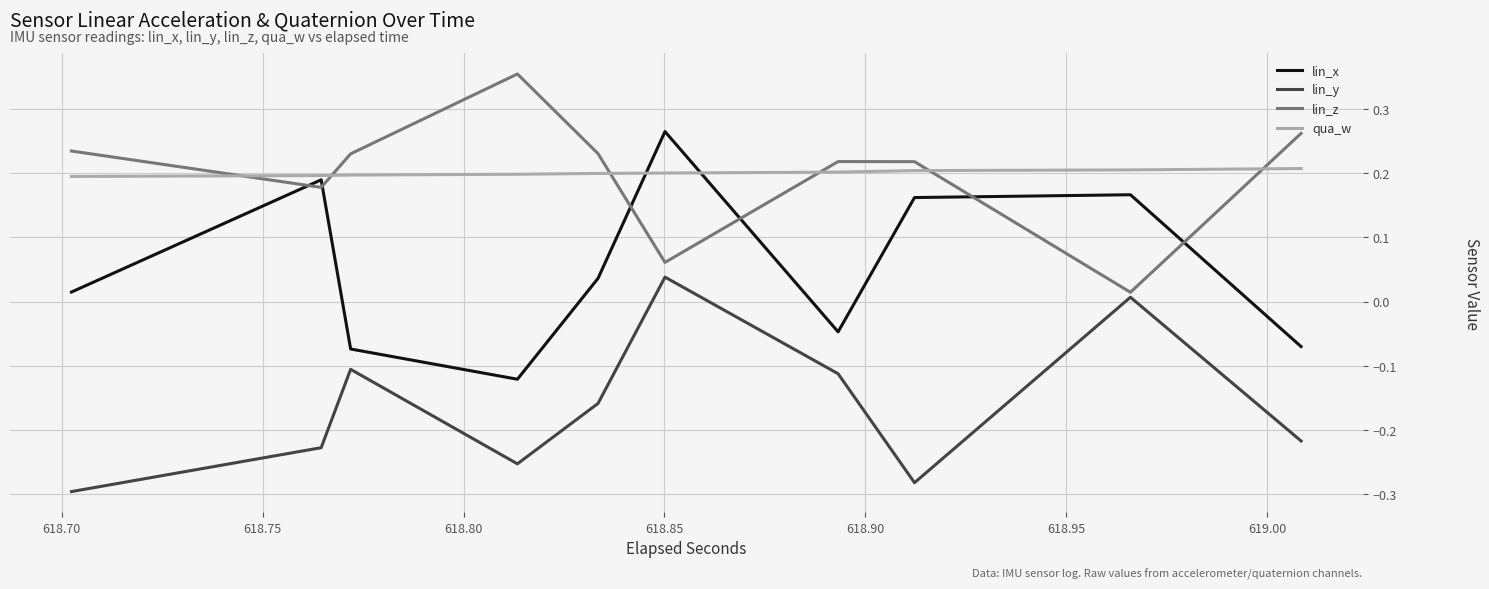

How many positive values does the lin_x series have?

12